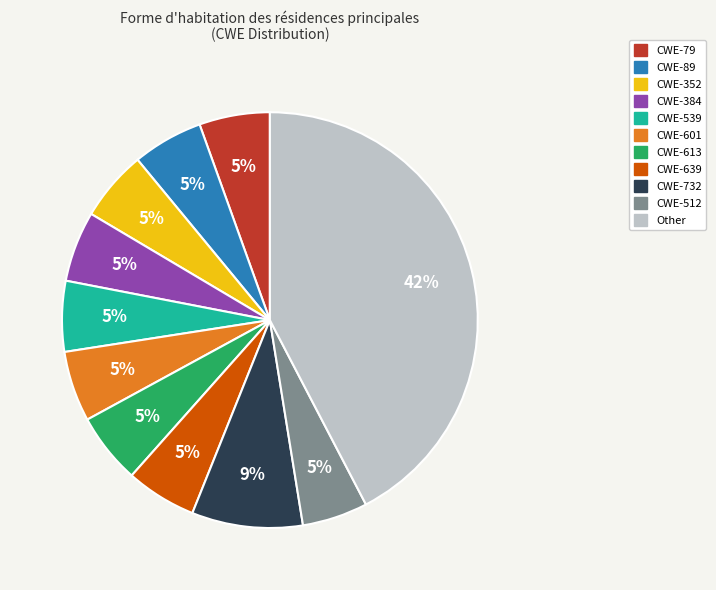

True or false: CWE-352 accounts for 12% of the total.

False